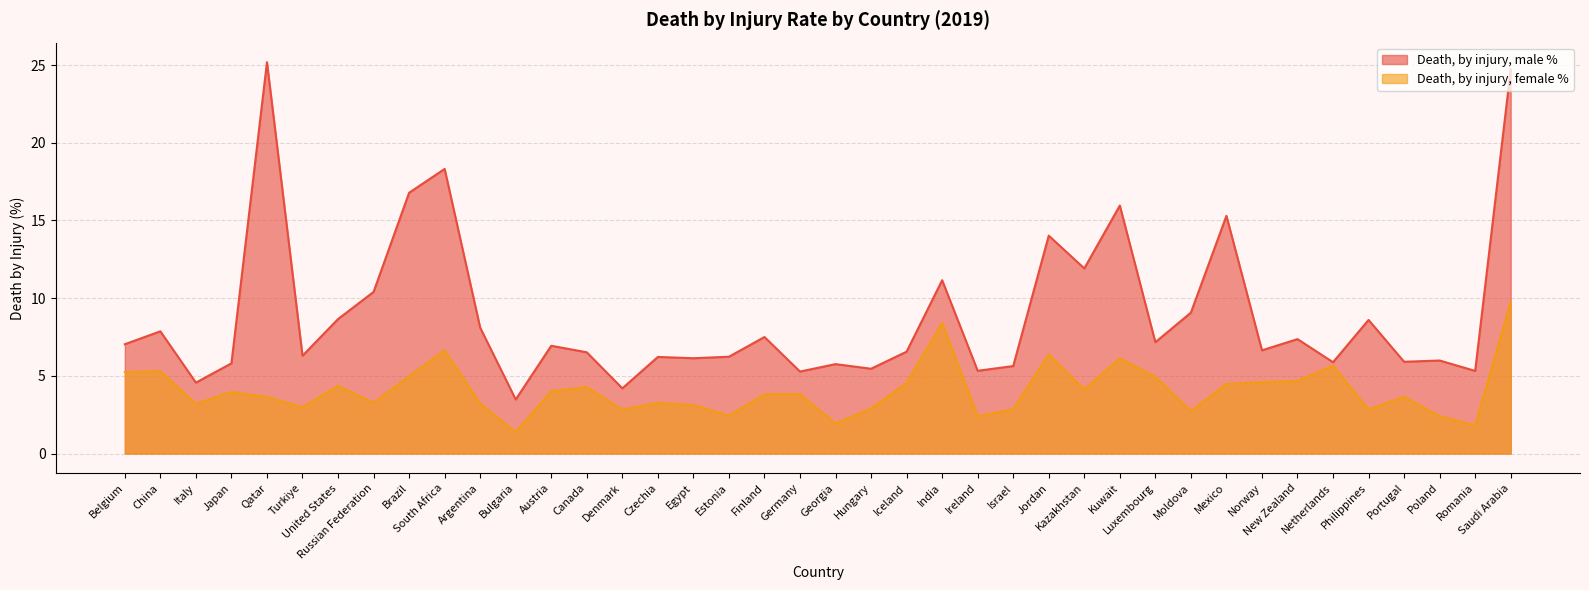

Where is Death, by injury, male % nearest to the value 14?

Jordan